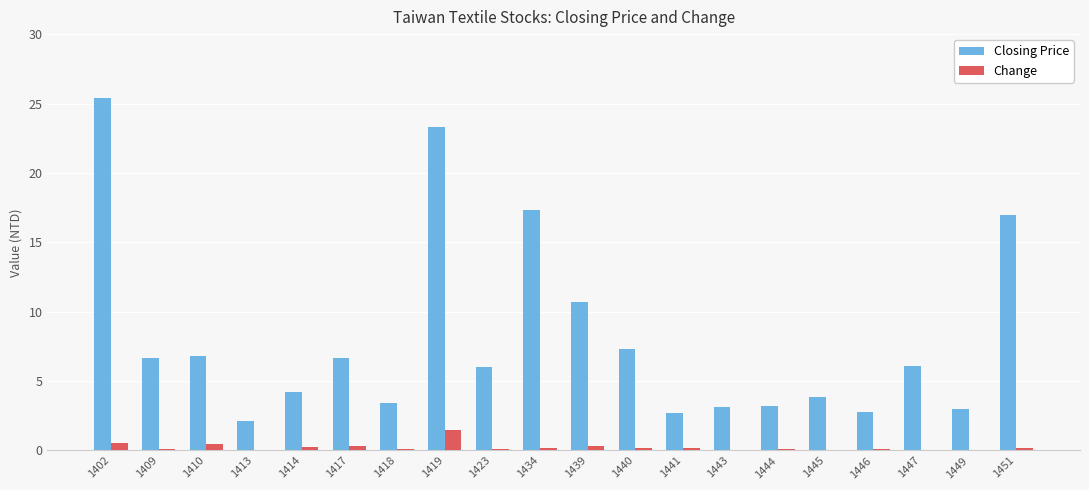

True or false: Closing Price has a value of 17.3 at 1434.

True